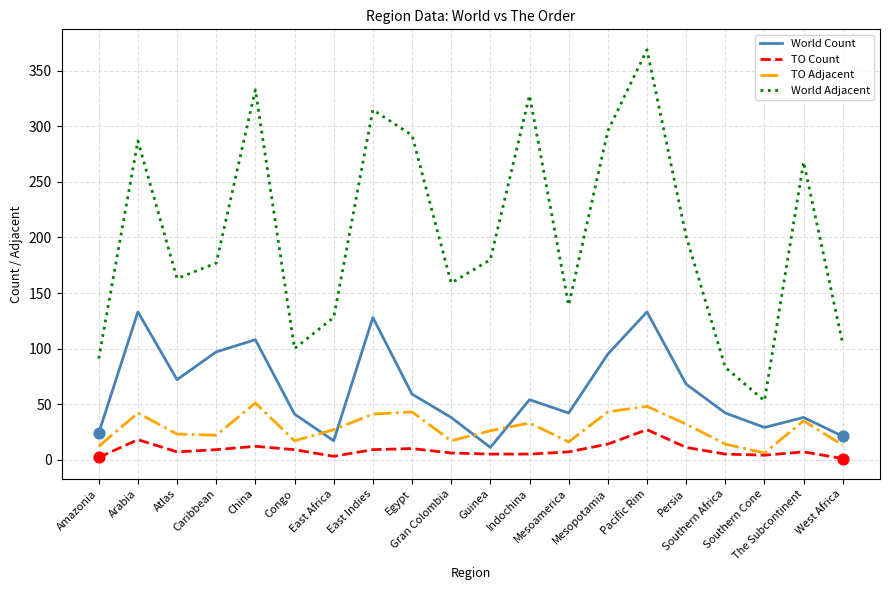

Which series has the largest total across all categories?

World Adjacent